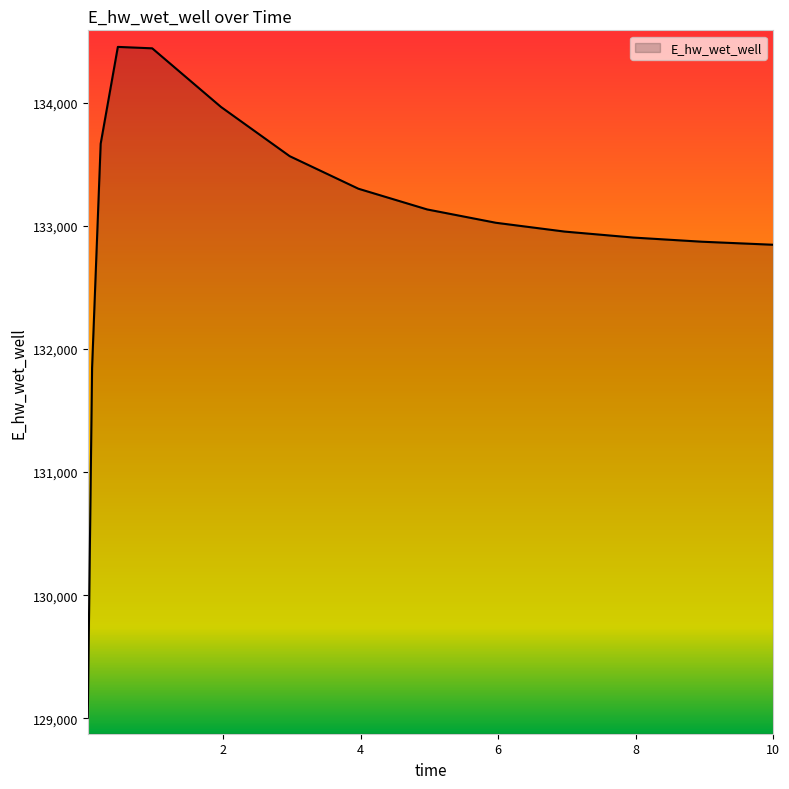

What is the difference between the maximum and minimum values?

5447.4